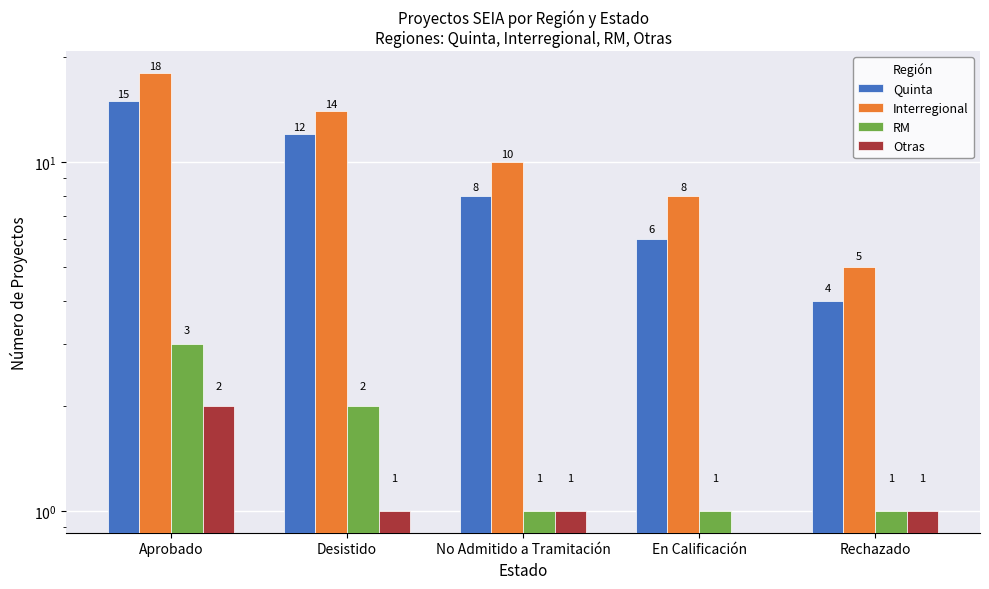

What are all the series names shown in the legend?

Quinta, Interregional, RM, Otras